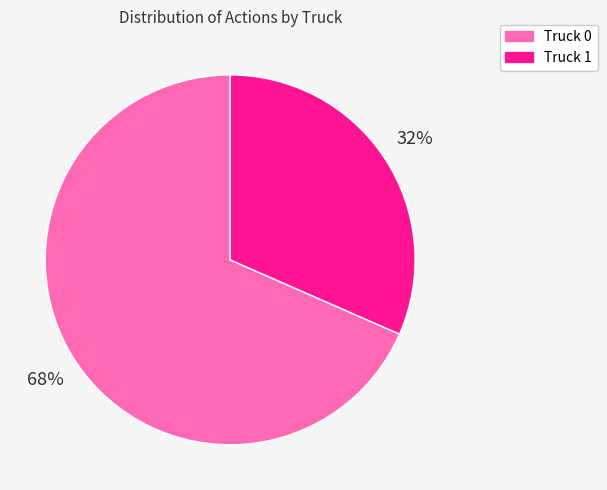

Which category has the smallest portion of the pie?

Truck 1